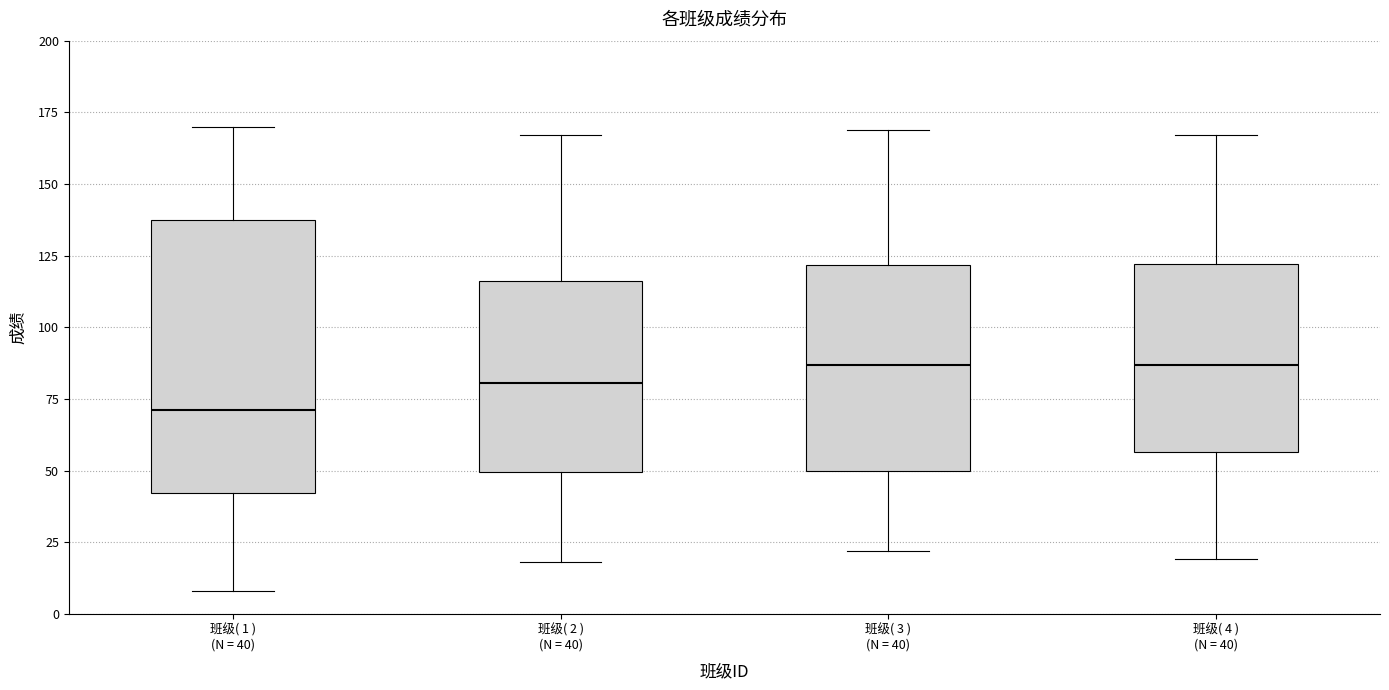

Where does the median line of the box for 班级( 1 ) (N = 40) sit on the y-axis? The values are not printed on the chart, so give them approximately, as read against the axis.

70